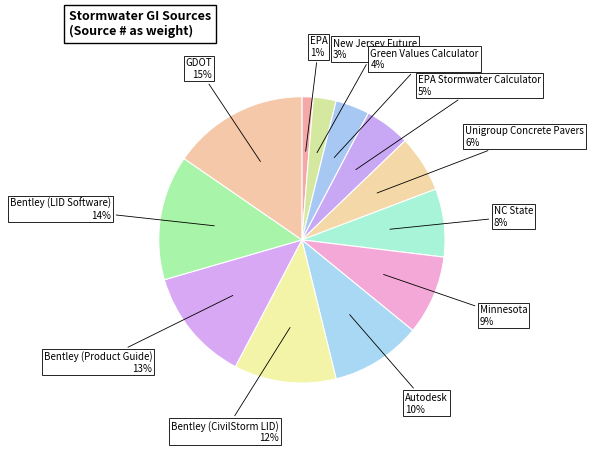

Do EPA and Bentley (LID Software) together represent more than half of the pie?

No